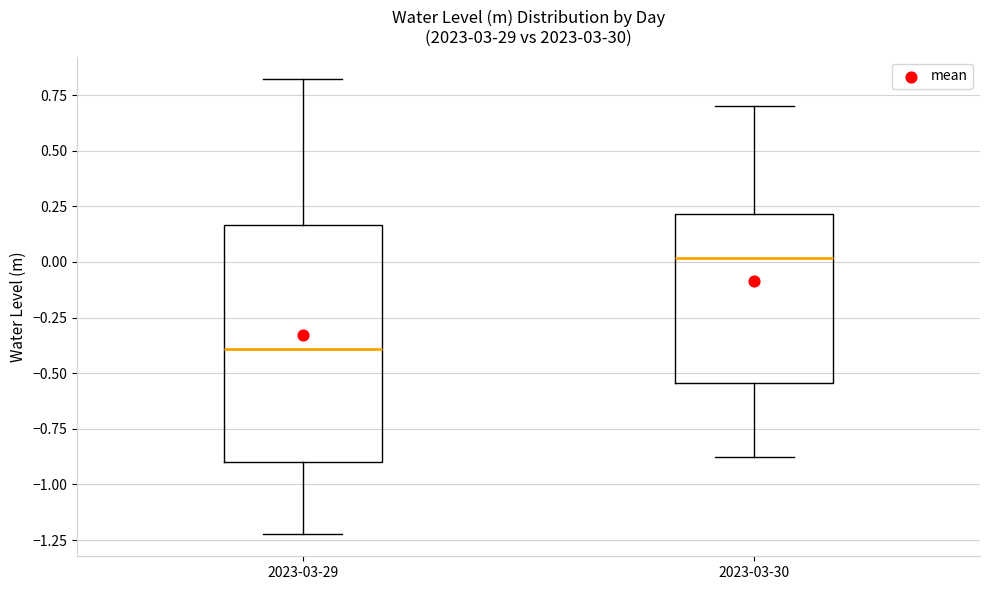

Reading left to right, transcribe this box plot: for each box, give where its median line is, the range the box spans, and where its two whiskers end, as read against the y-axis. The values are not printed on the chart, so give them approximately, as read against the axis.

2023-03-29: median -0.40, box -0.90 to 0.15, whiskers -1.20 to 0.80
2023-03-30: median 0.00, box -0.55 to 0.20, whiskers -0.90 to 0.70